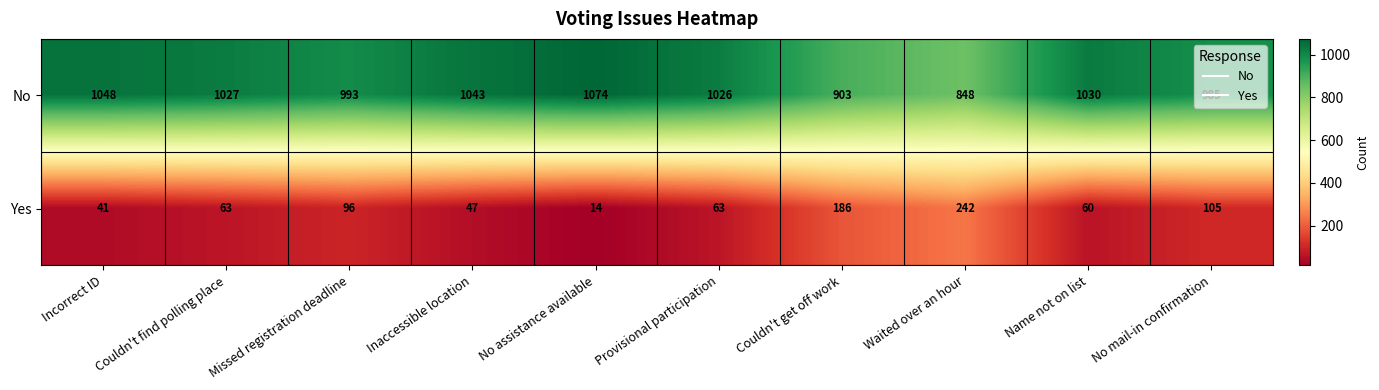

How many data points does each series have?

10